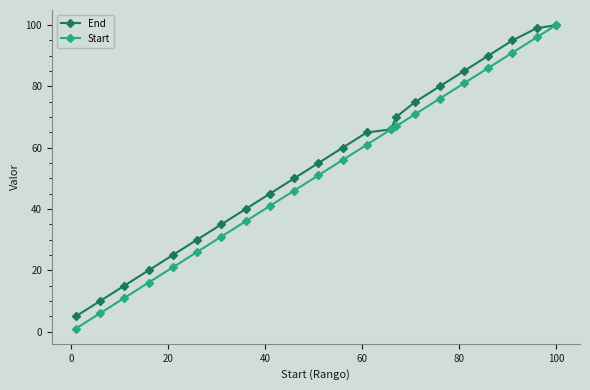

What is the minimum value shown in the chart?

1